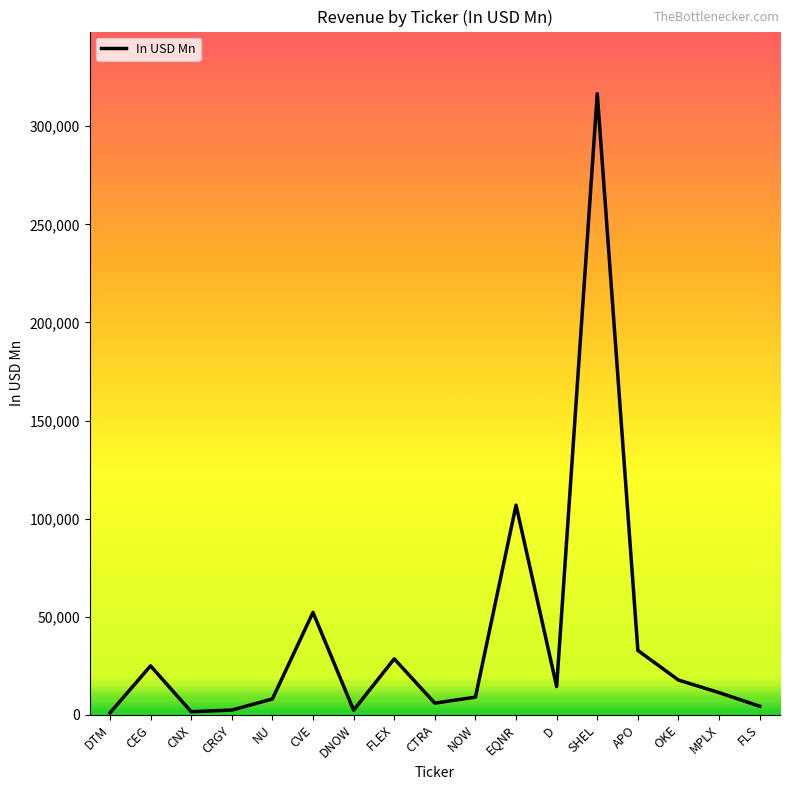

At which category does the chart reach its peak across all series?

SHEL